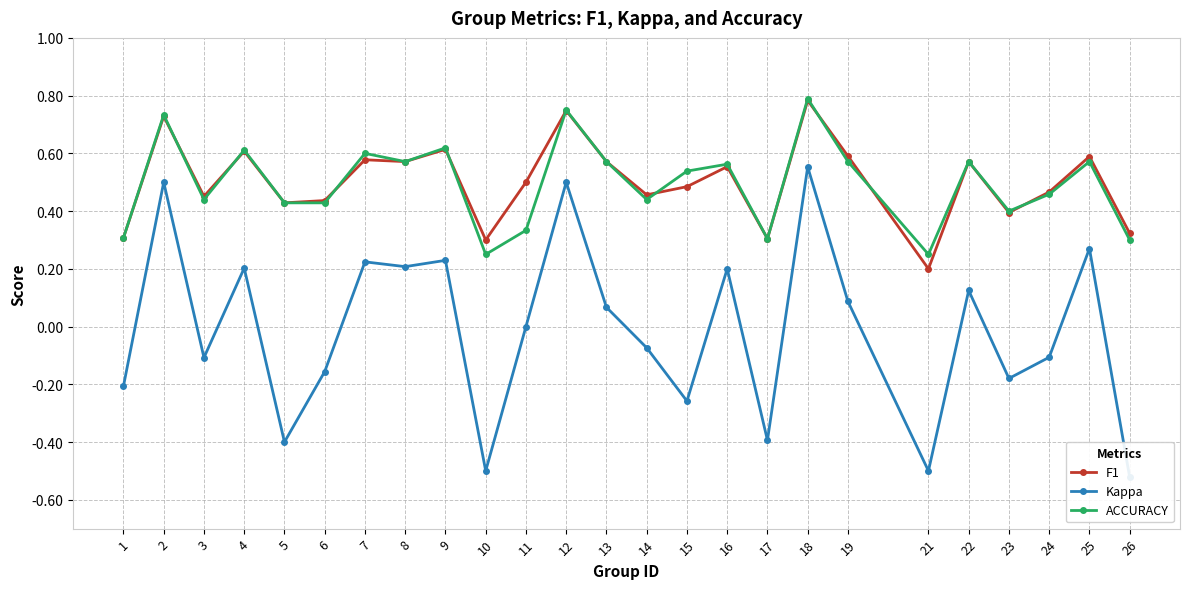

What are all the series names shown in the legend?

F1, Kappa, ACCURACY